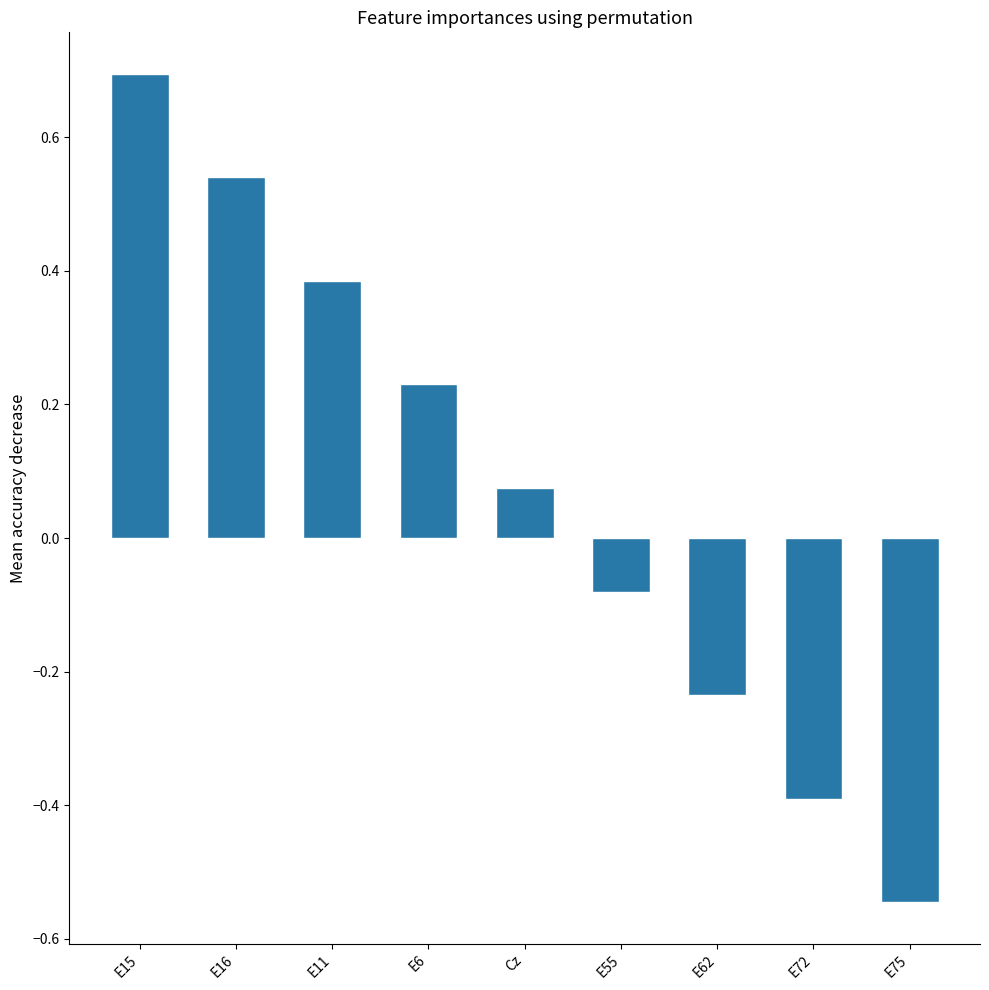

List the labels in order of value, smallest first.

E75, E72, E62, E55, Cz, E6, E11, E16, E15